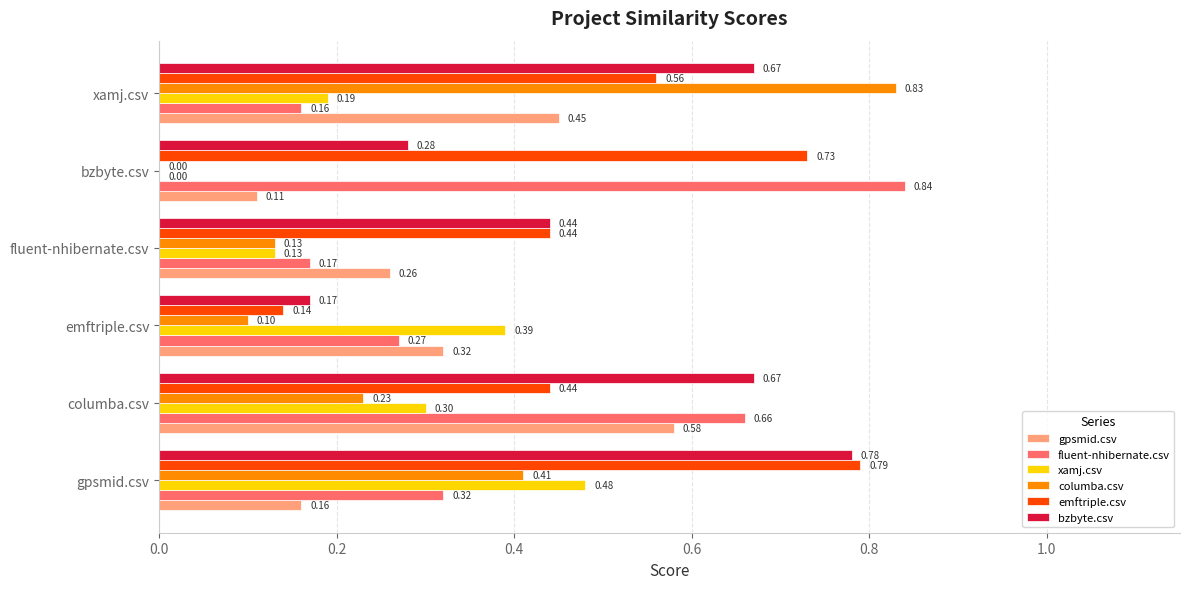

At which label does gpsmid.csv reach its peak?

columba.csv